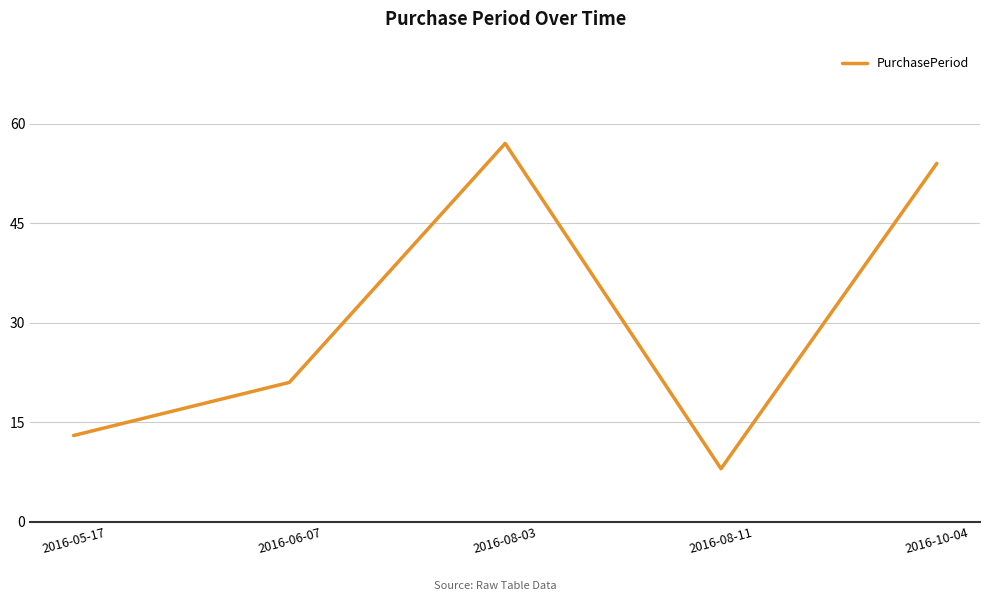

What is the greatest value displayed?

57